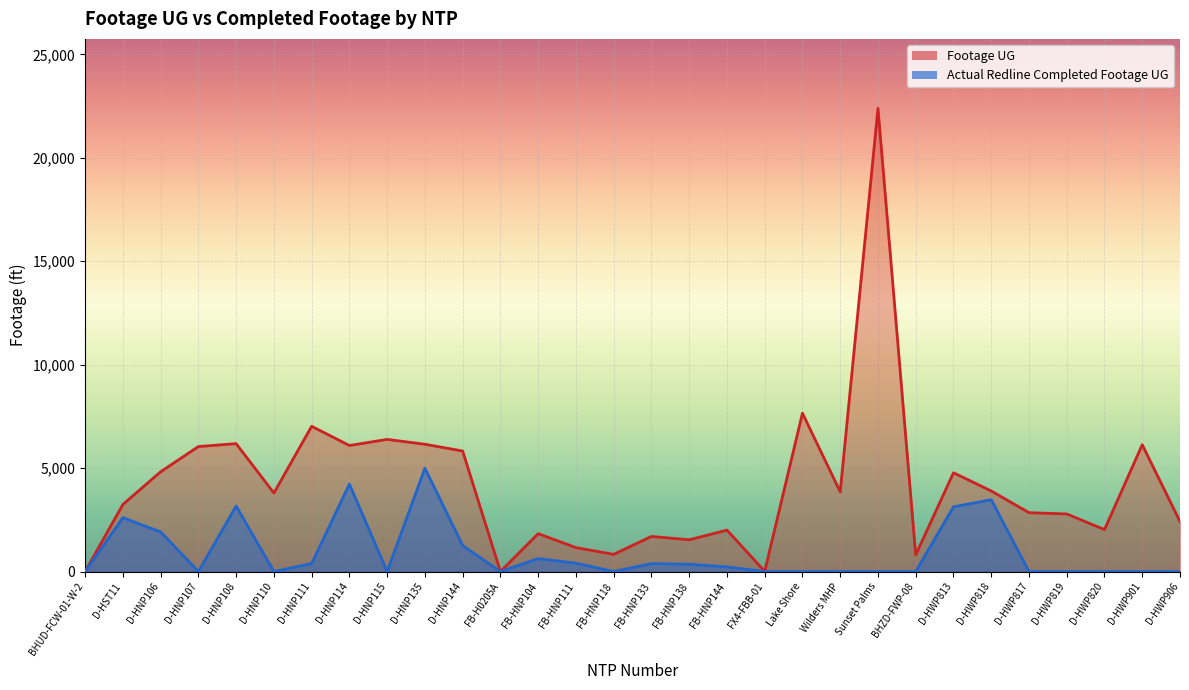

At which label does Footage UG first exceed 3796?

D-HNP106